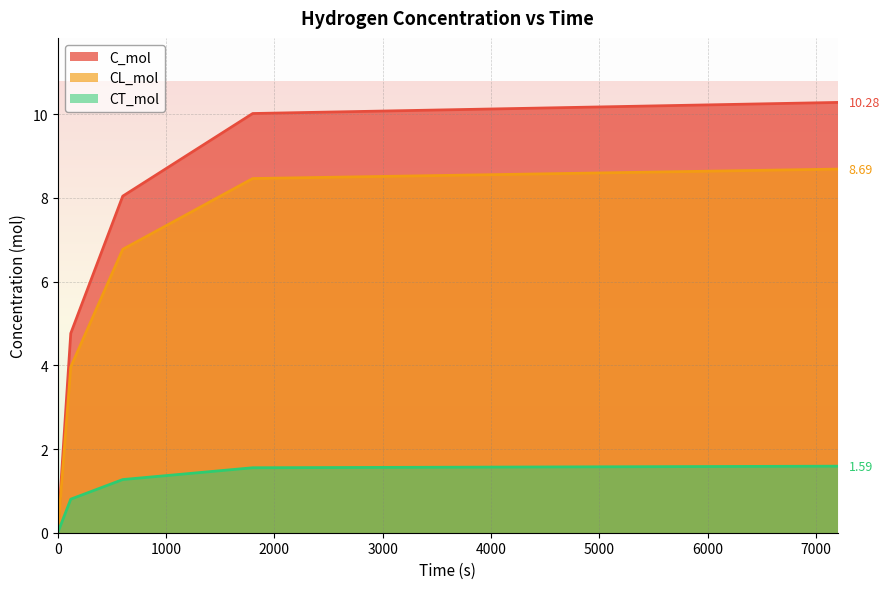

Where does the C_mol series first go above 8?

600